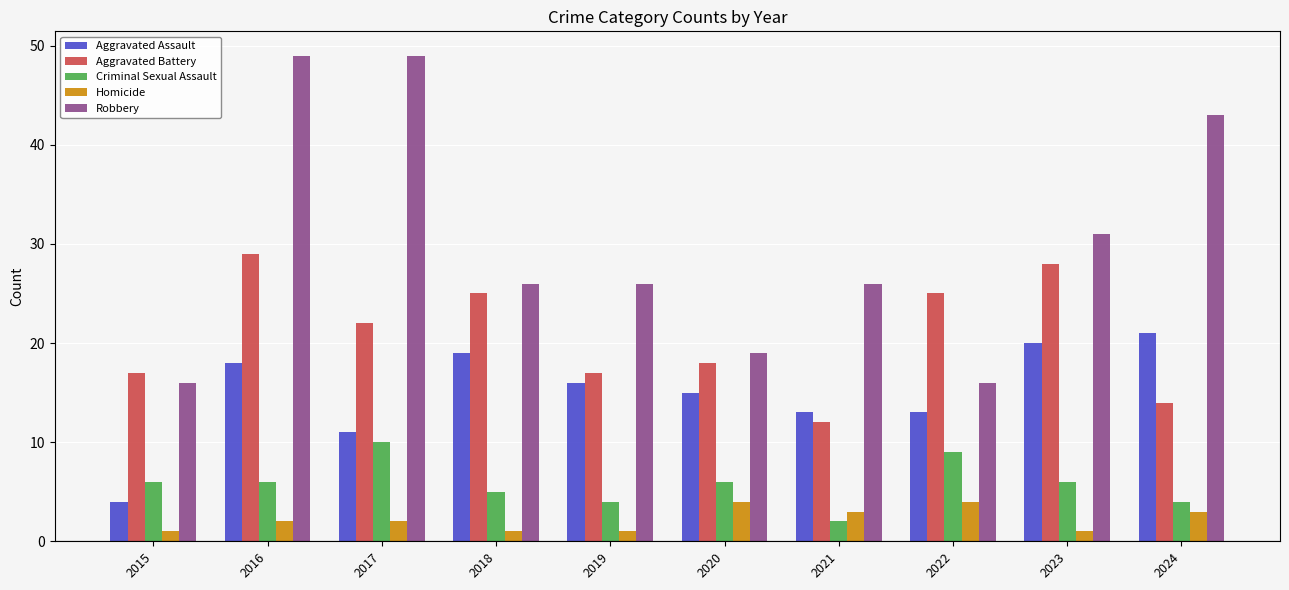

List the series in order of their peak value, lowest first.

Homicide, Criminal Sexual Assault, Aggravated Assault, Aggravated Battery, Robbery